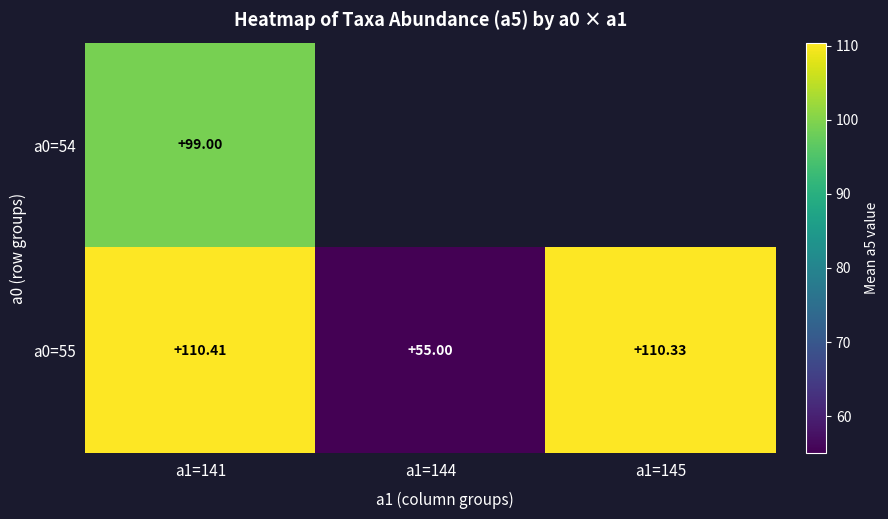

At a1=141, list the series in order from largest to smallest.

a0=55, a0=54